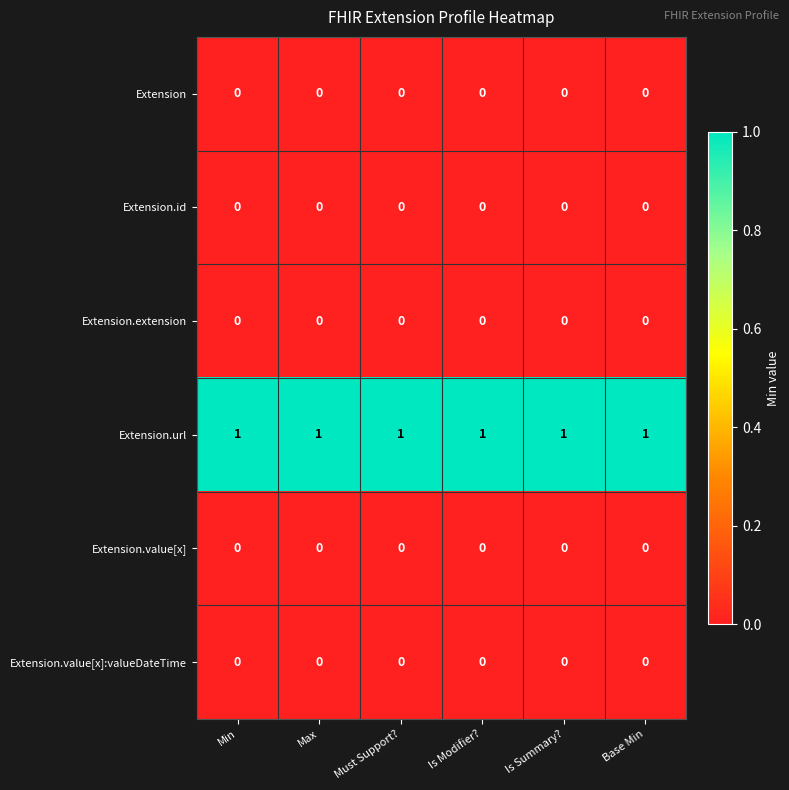

The value of Extension.value[x]:valueDateTime at Max is 0. True or false?

True